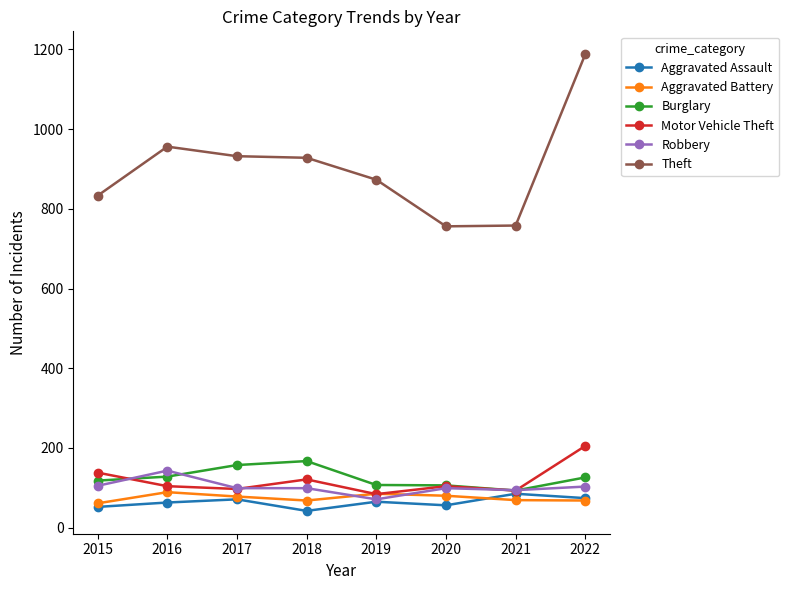

Which series ends up on top after the final intersection of Aggravated Battery and Motor Vehicle Theft?

Motor Vehicle Theft